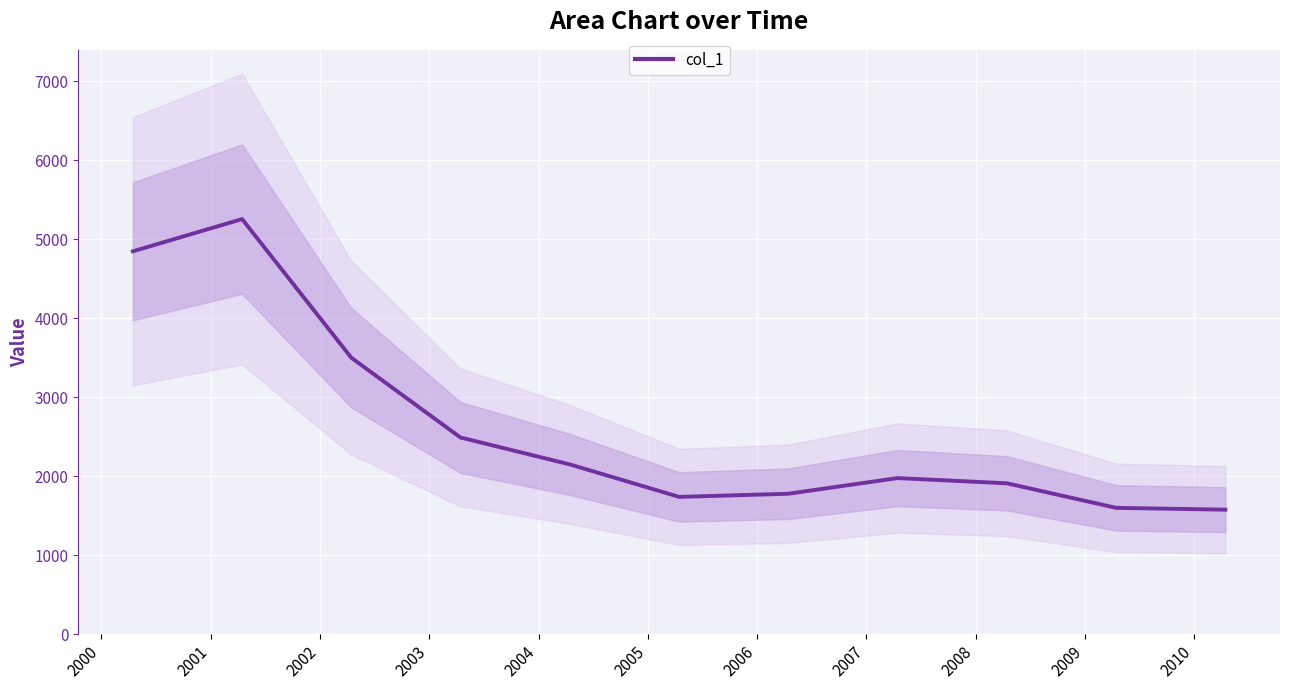

What is the maximum value for col_1?

5254.0